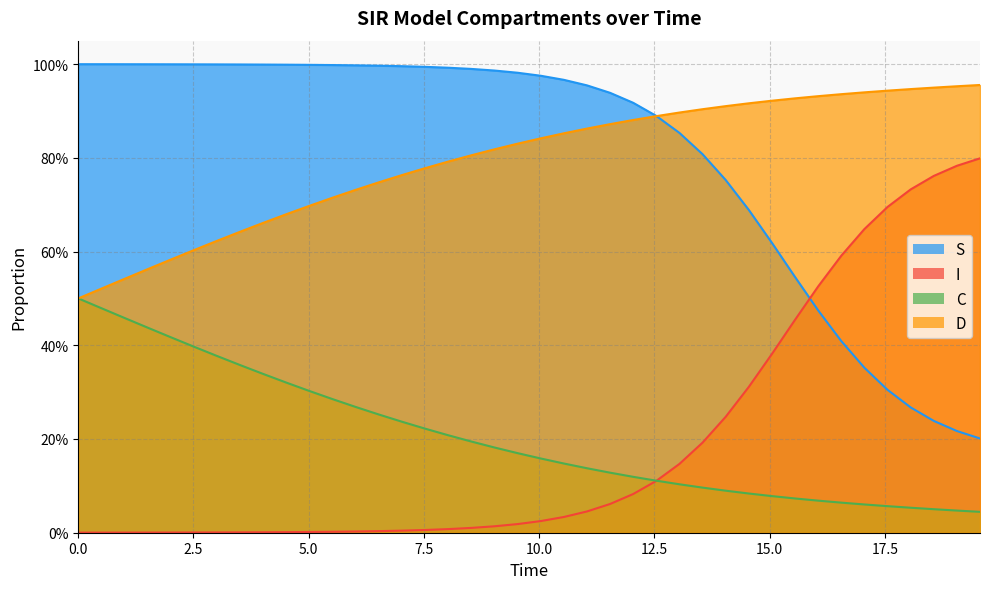

At how many categories does at least one series exceed 0?

40